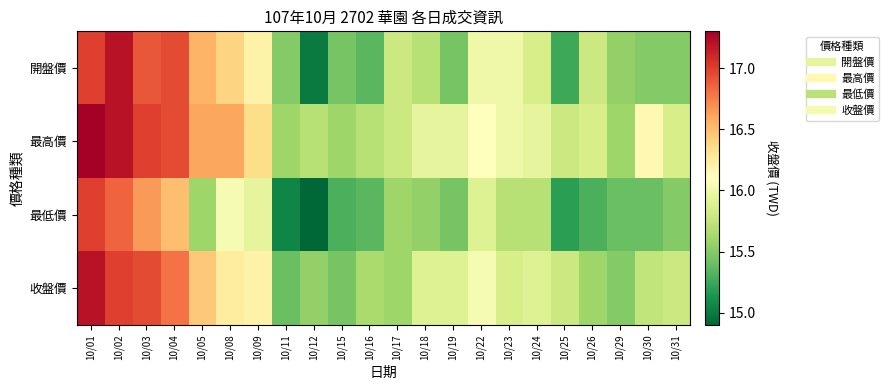

Which series changed the most between 10/04 and 10/29?

開盤價